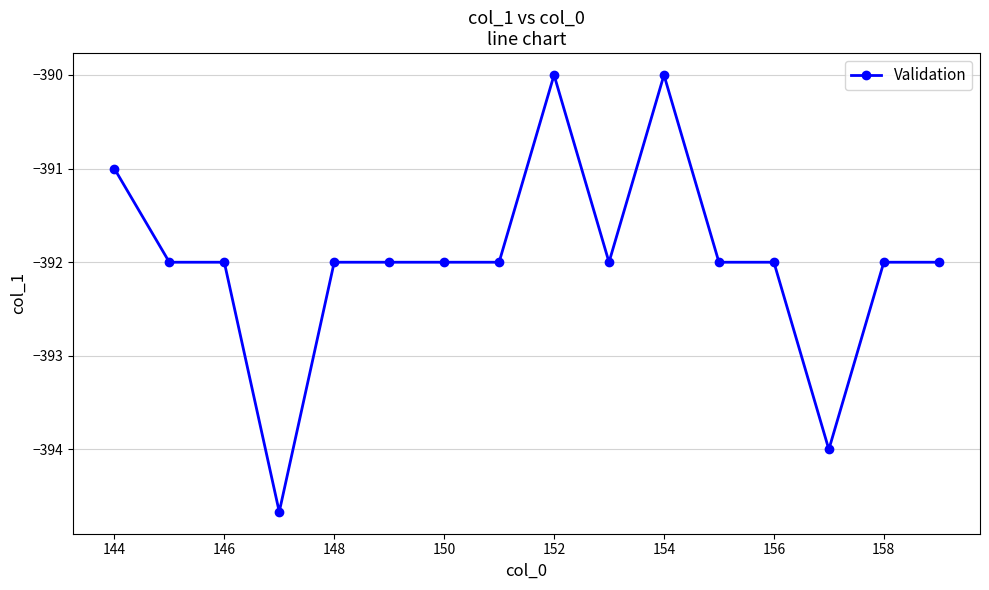

What is the average value?

-392.0